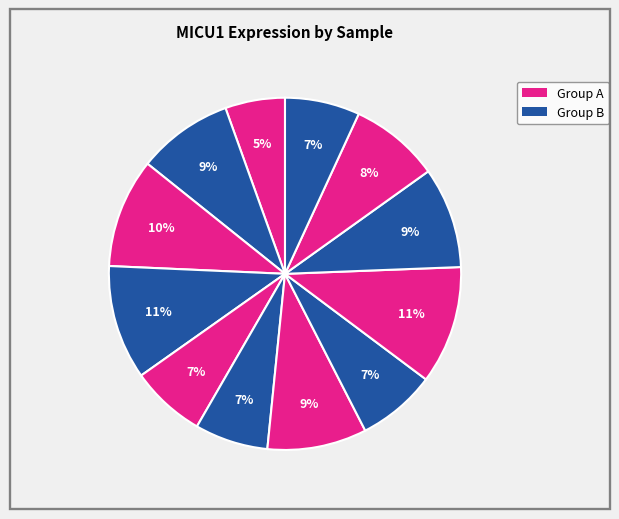

Count the number of slices in the pie.

12